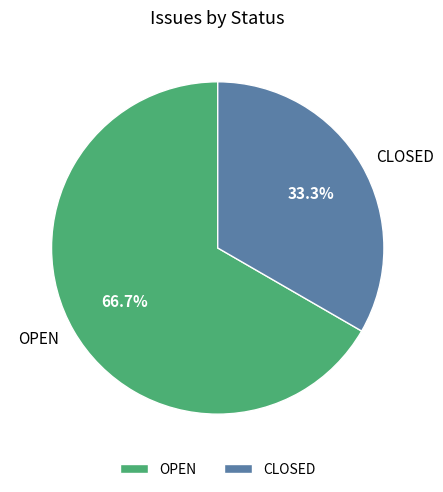

Does CLOSED represent more than half of the total?

No